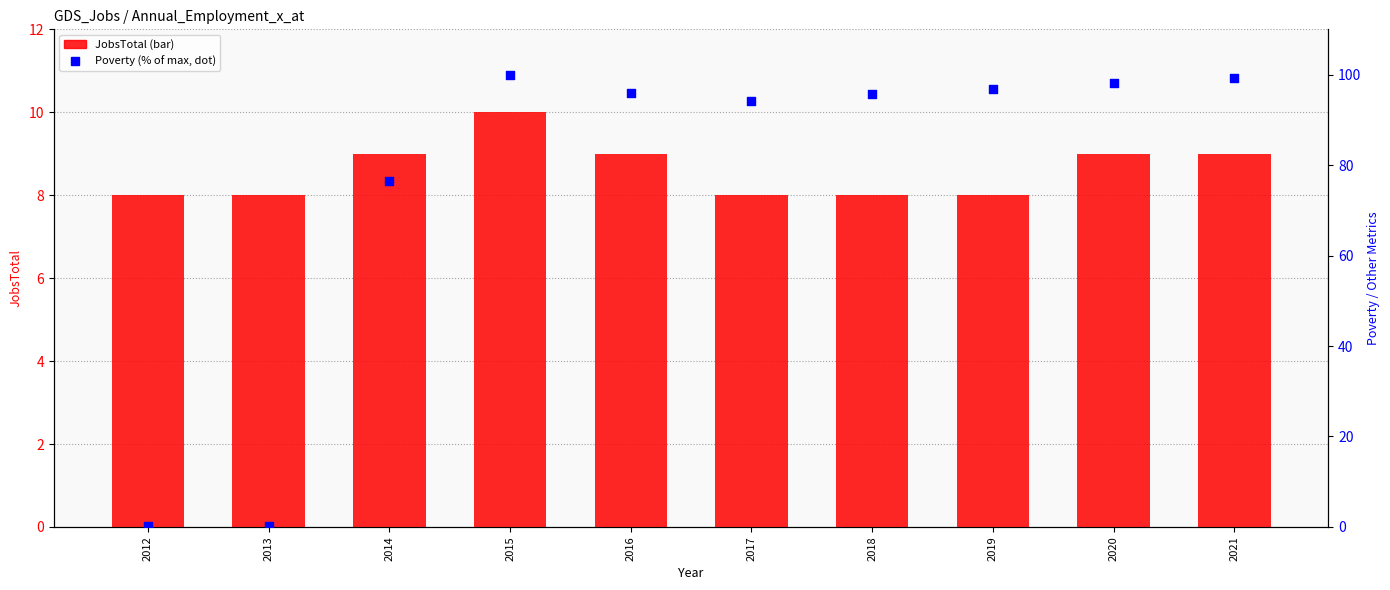

Which series has the largest total across all categories?

Poverty (% of max)